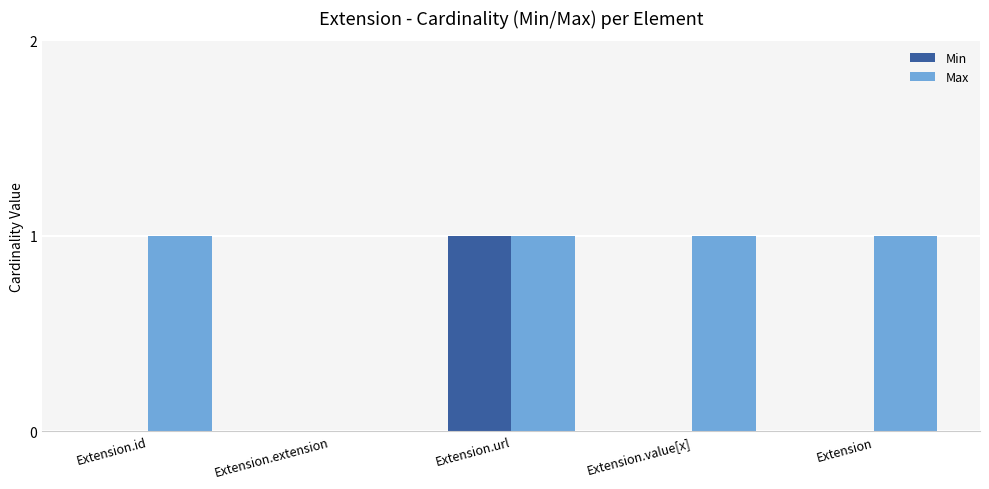

Does the chart contain stacked bars?

No